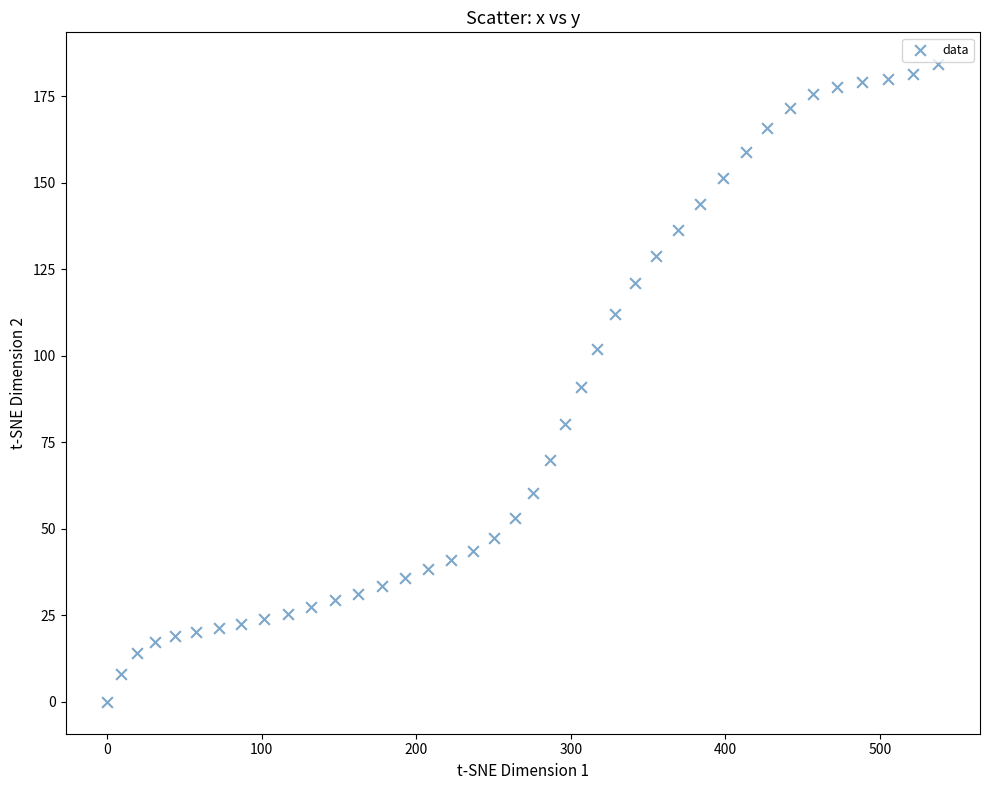

What is the range of X values (max minus min)?

537.8